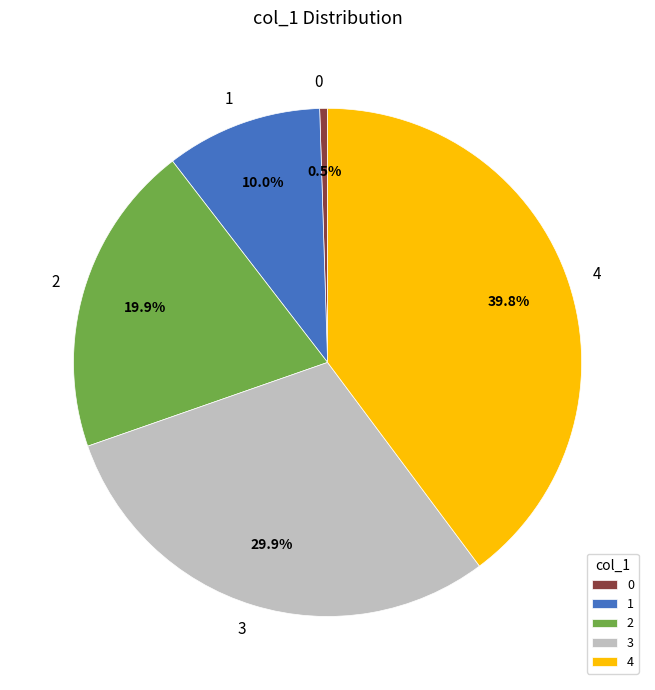

Which has a higher value, 2 or 1?

2